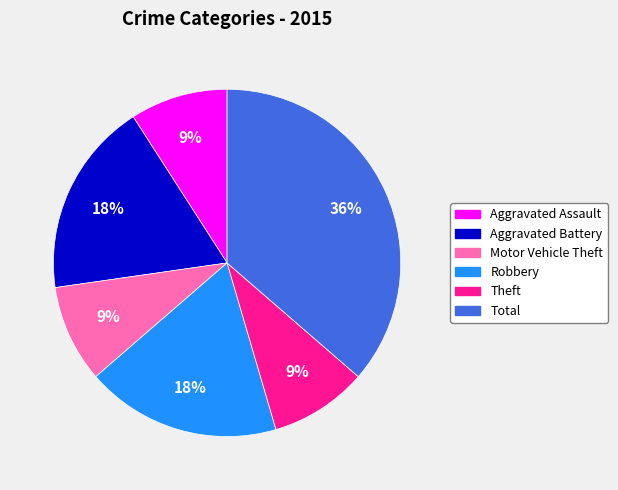

Does Aggravated Battery represent more than half of the total?

No